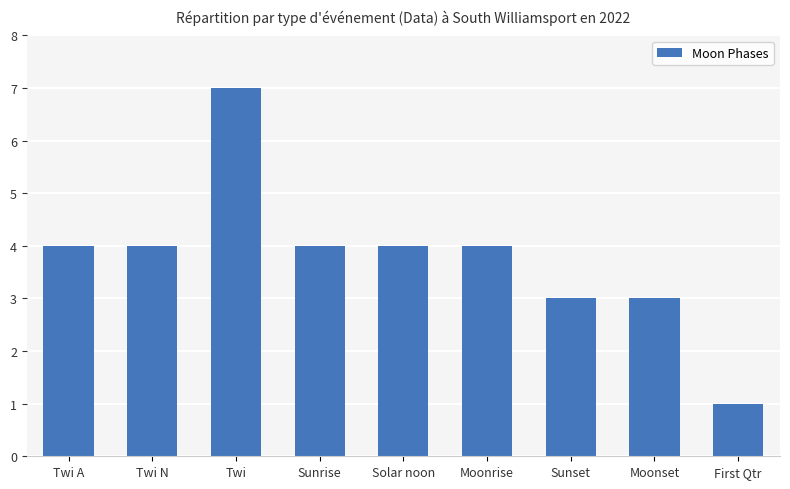

Reading right to left, transcribe all the data shown in this chart.

1	3	3	4	4	4	7	4	4